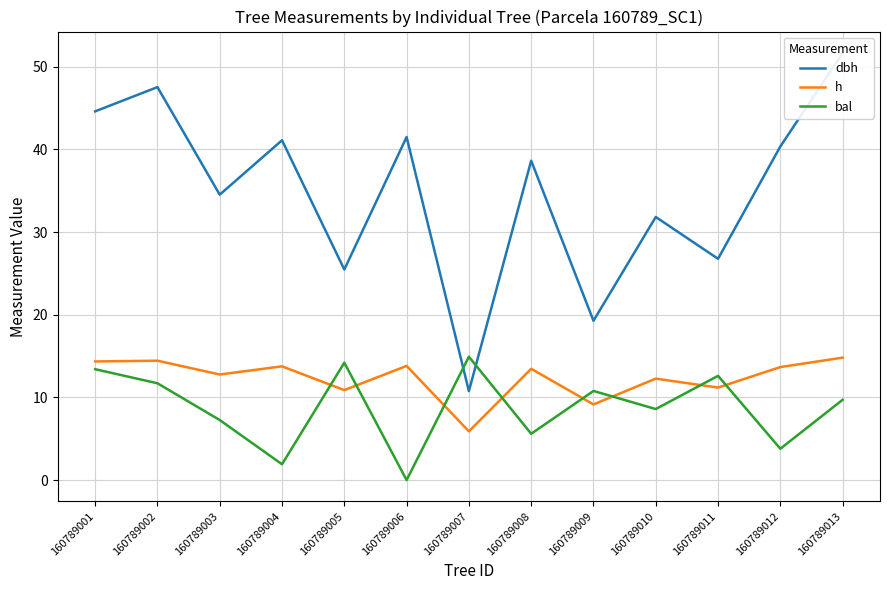

Between which two adjacent categories do h and bal first intersect?

160789004 and 160789005